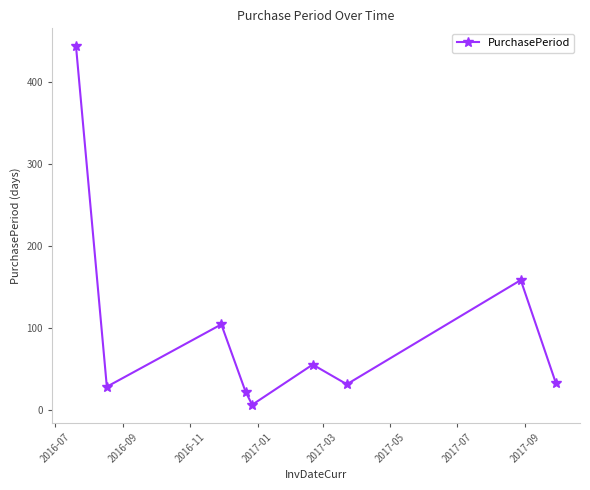

True or false: the data has more than 0 interior local peaks.

True